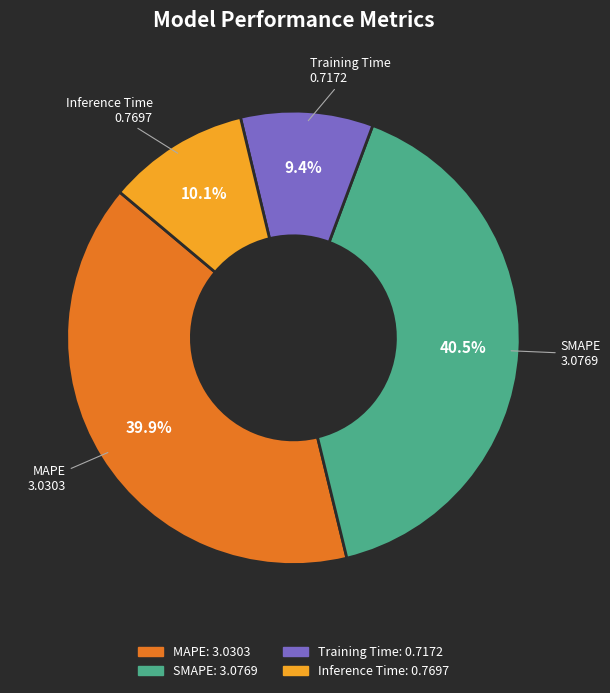

Does any single category account for the majority?

No